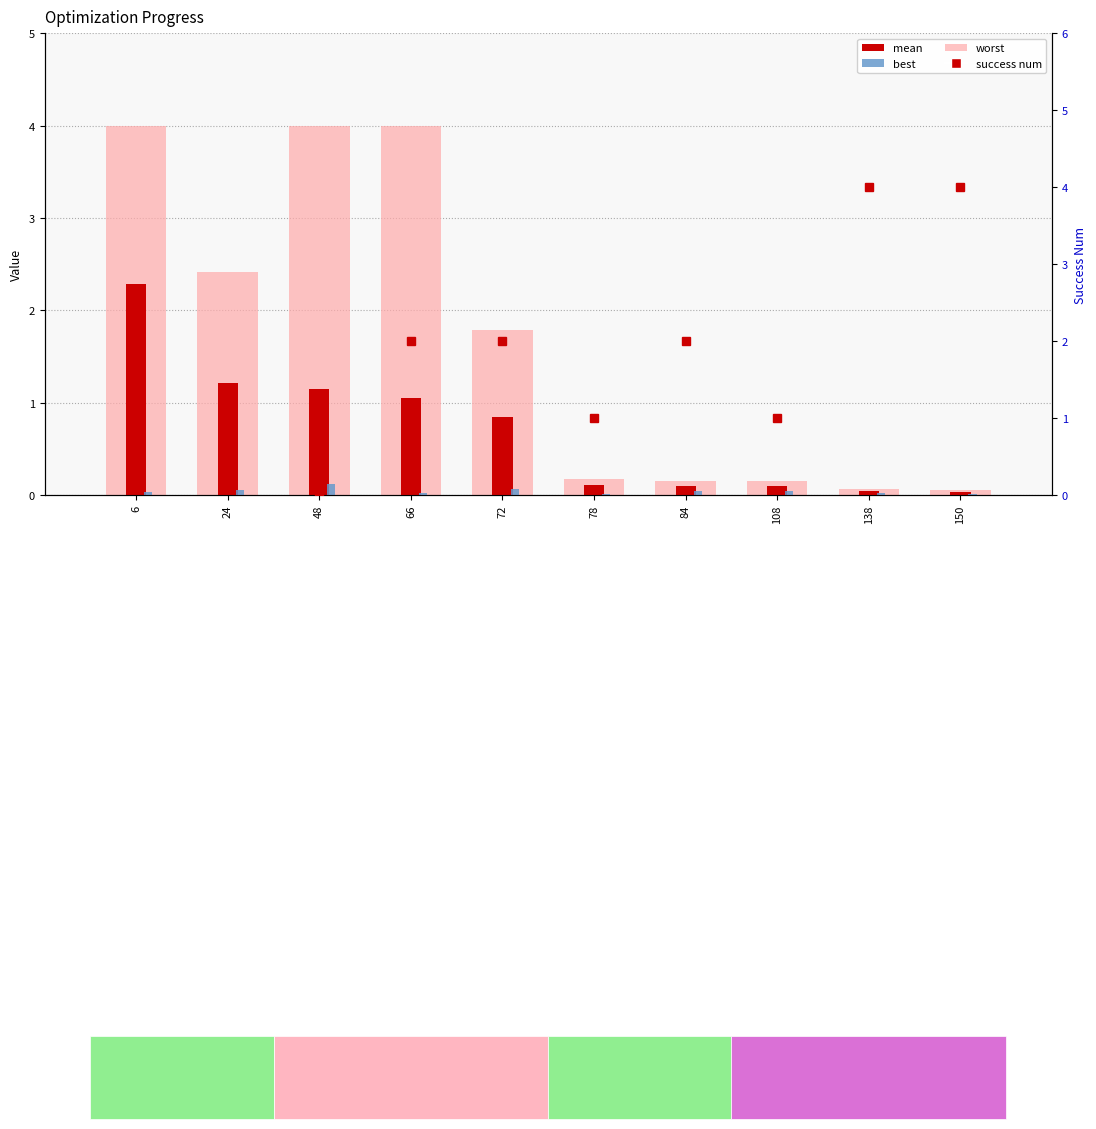

The value of success num at 66 is 3.1. True or false?

False